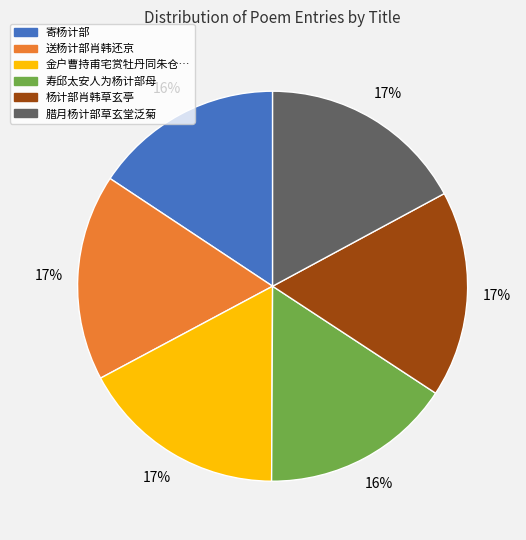

Does any single category account for the majority?

No